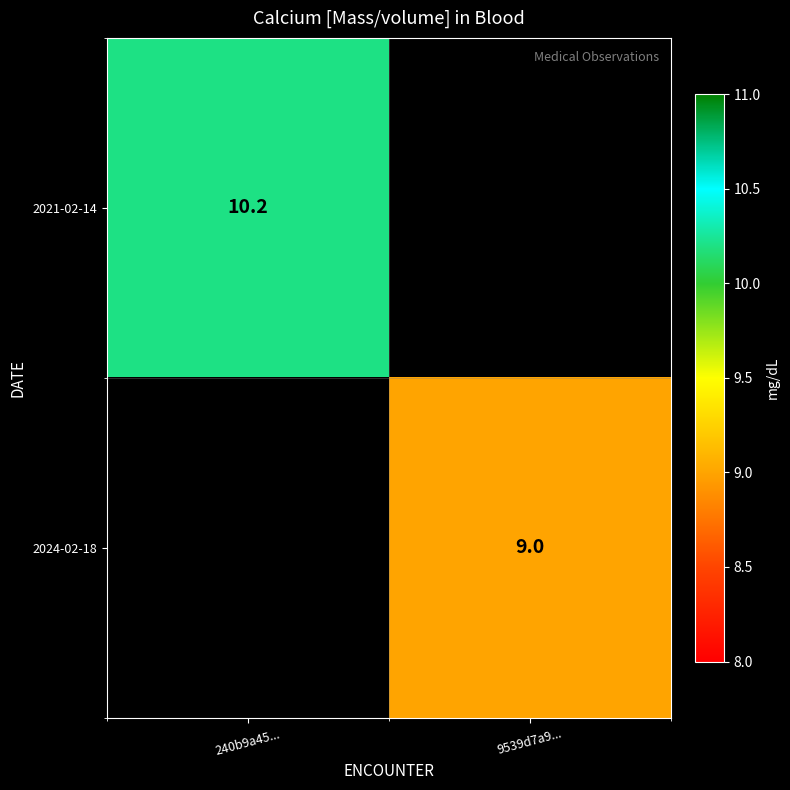

The 2024-02-18 series shows 9.0 at 9539d7a9.... True or false?

True